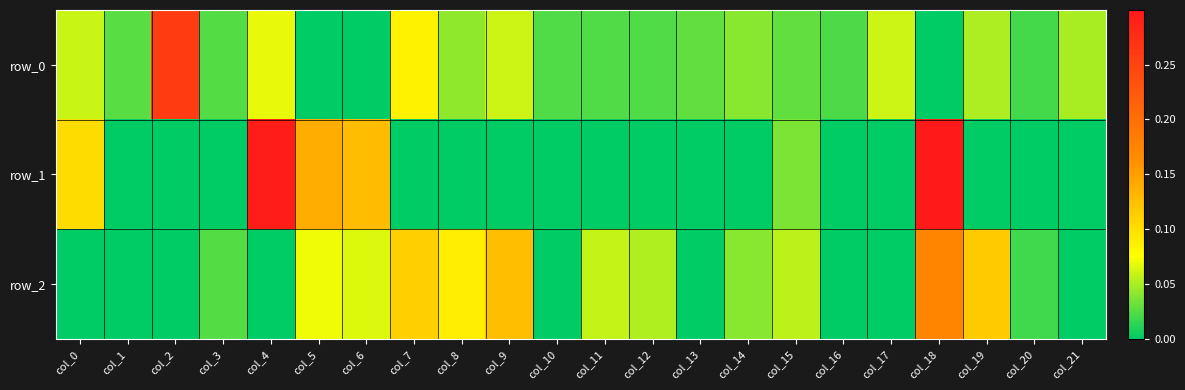

How many row_2 values are between 0 and 1?

22